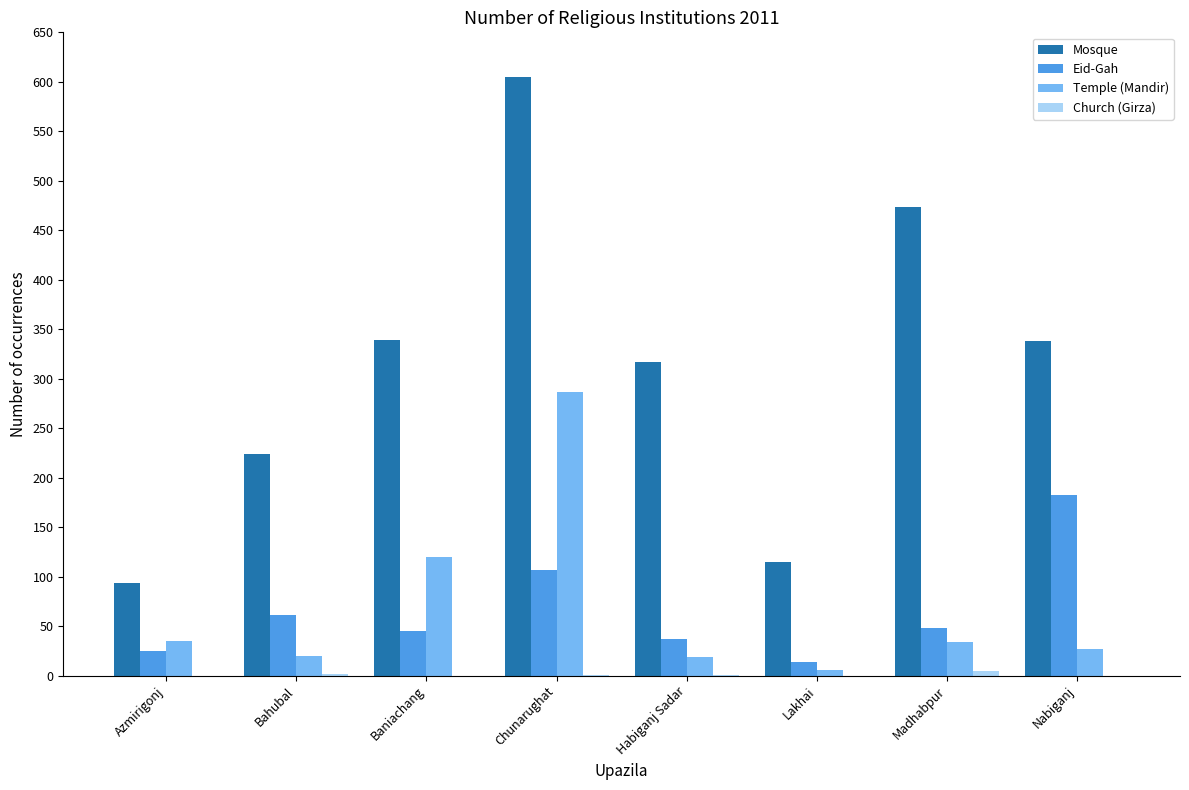

What is the greatest value displayed?

605